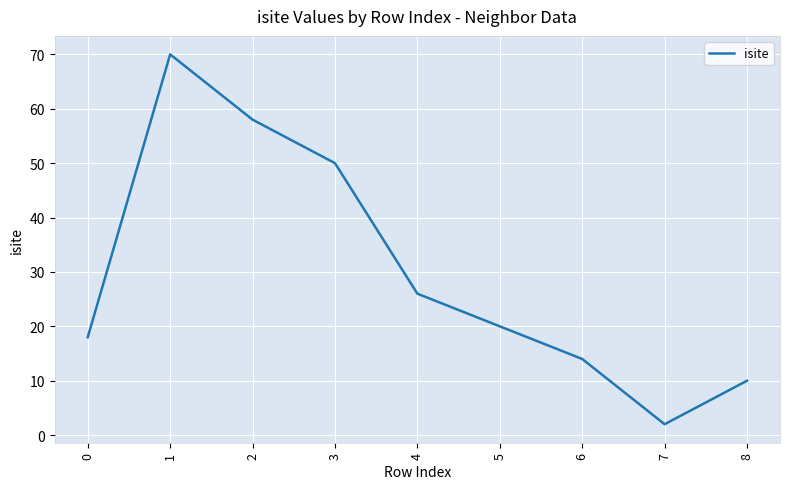

Rank the categories by value from lowest to highest.

7, 8, 6, 0, 5, 4, 3, 2, 1